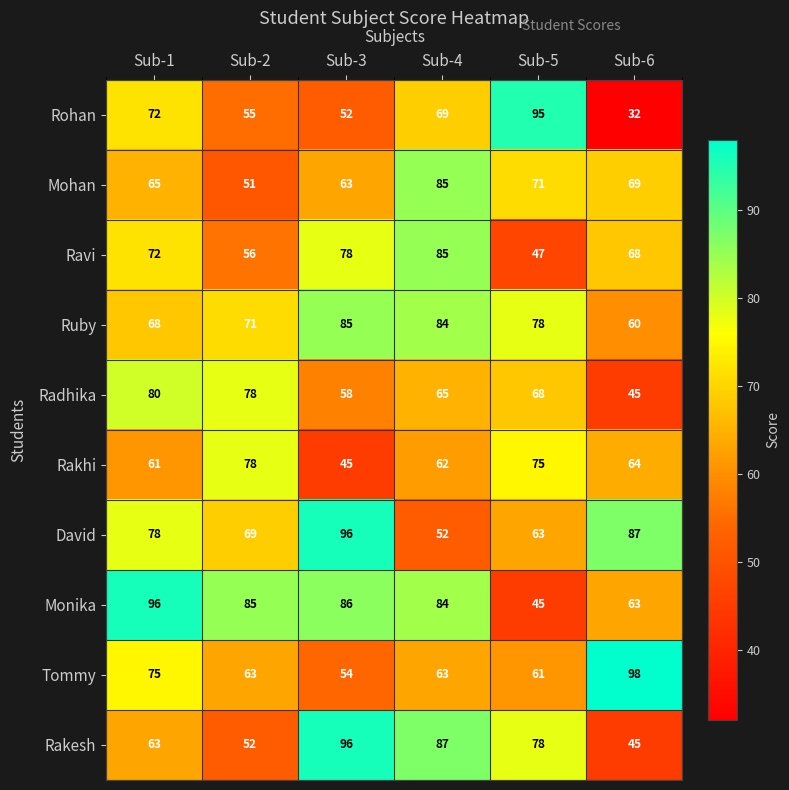

What is the greatest value displayed?

98